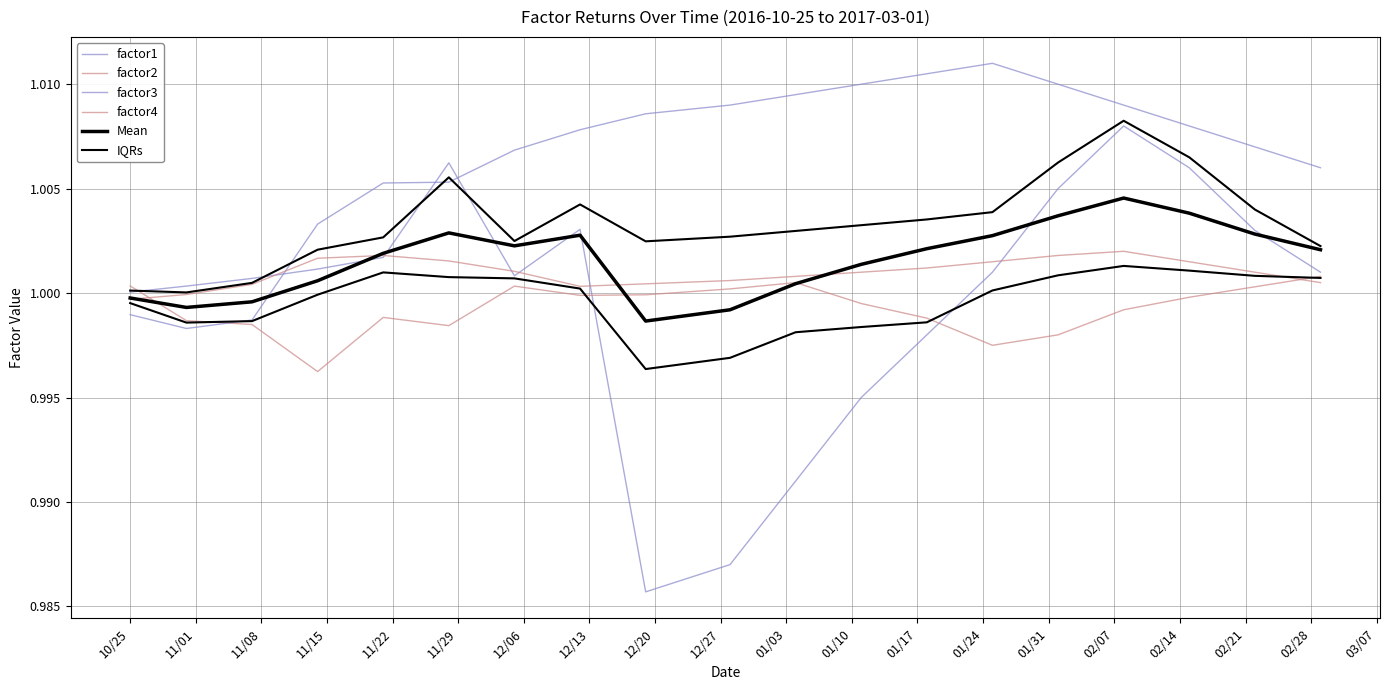

True or false: IQRs and Mean cross at least once.

False